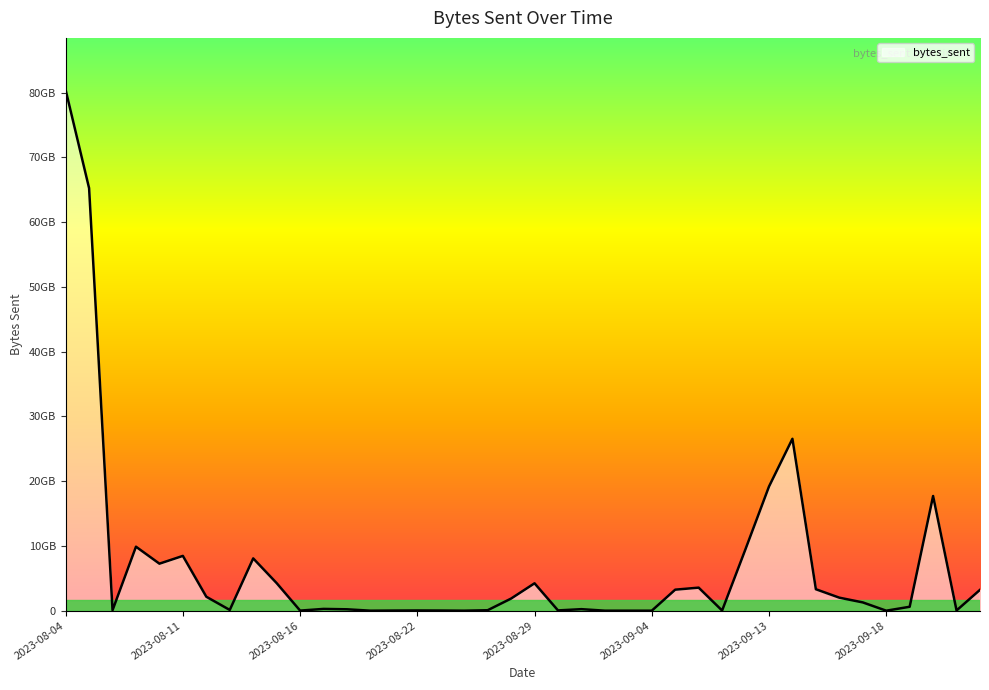

How many points are higher than both their immediate neighbors (excluding endpoints)?

11